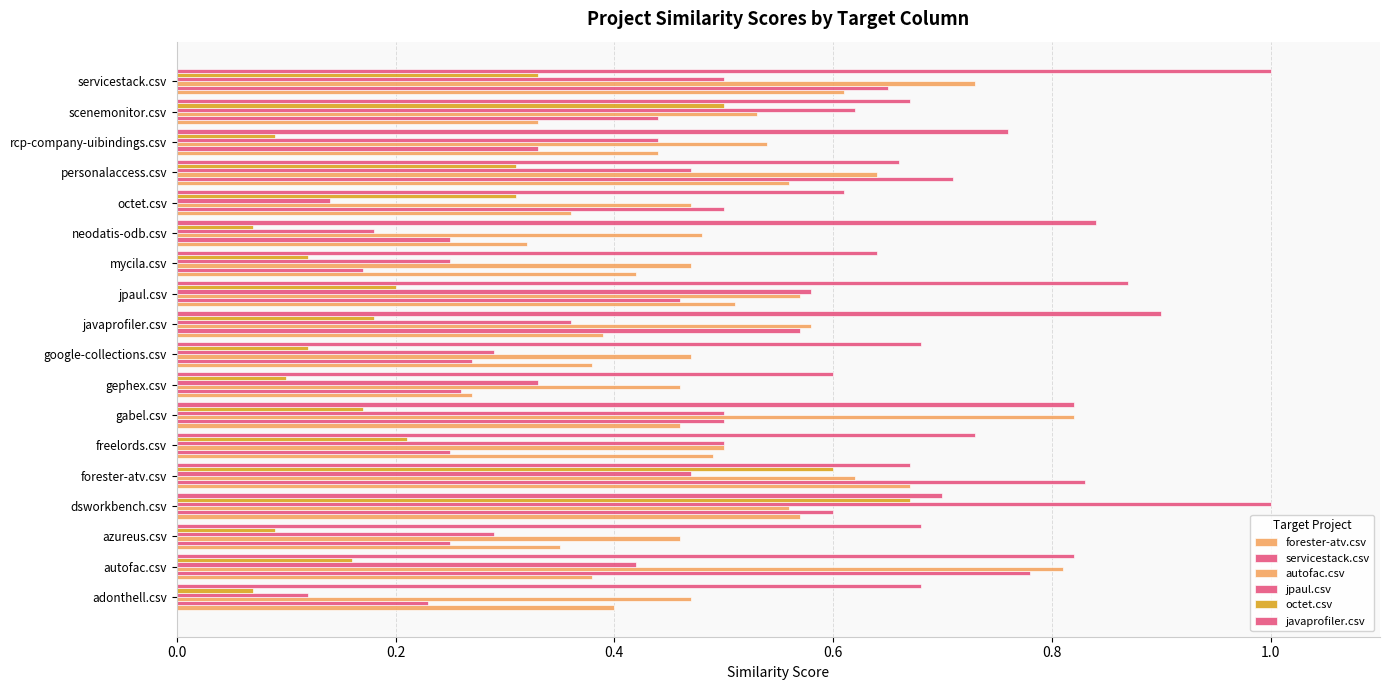

Count the number of categories in the chart.

18